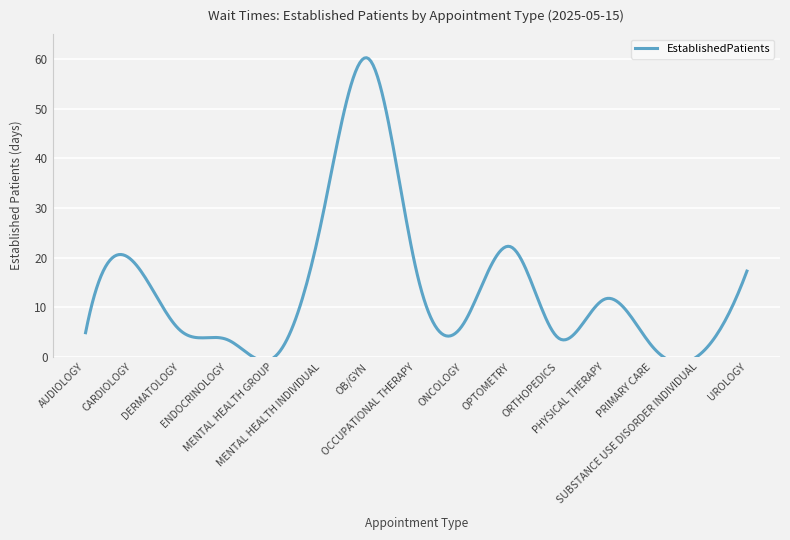

What is the change in value from MENTAL HEALTH INDIVIDUAL to SUBSTANCE USE DISORDER INDIVIDUAL?

-27.1